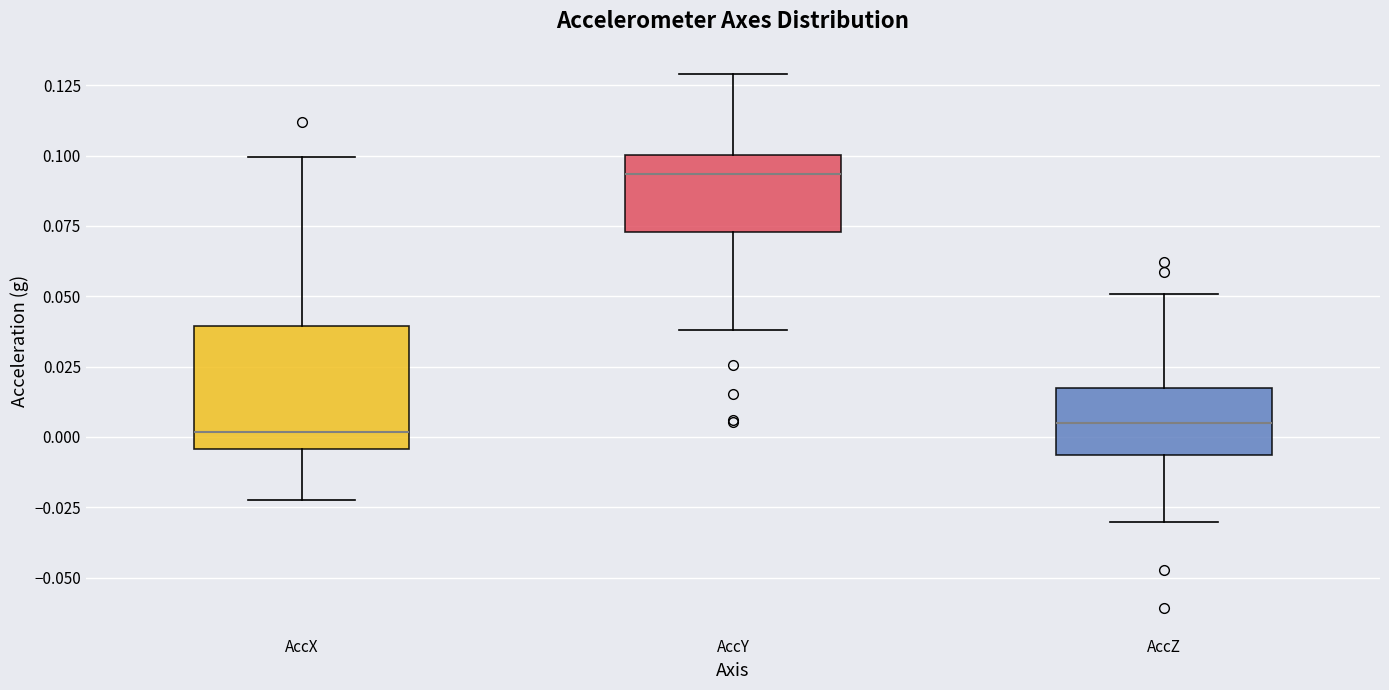

Reading left to right, read every box against the y-axis: the position of its median line, the range the box covers, and the ends of its whiskers. The values are not printed on the chart, so give them approximately, as read against the axis.

AccX: median 0.000, box -0.005 to 0.040, whiskers -0.020 to 0.100
AccY: median 0.095, box 0.075 to 0.100, whiskers 0.040 to 0.130
AccZ: median 0.005, box -0.005 to 0.015, whiskers -0.030 to 0.050